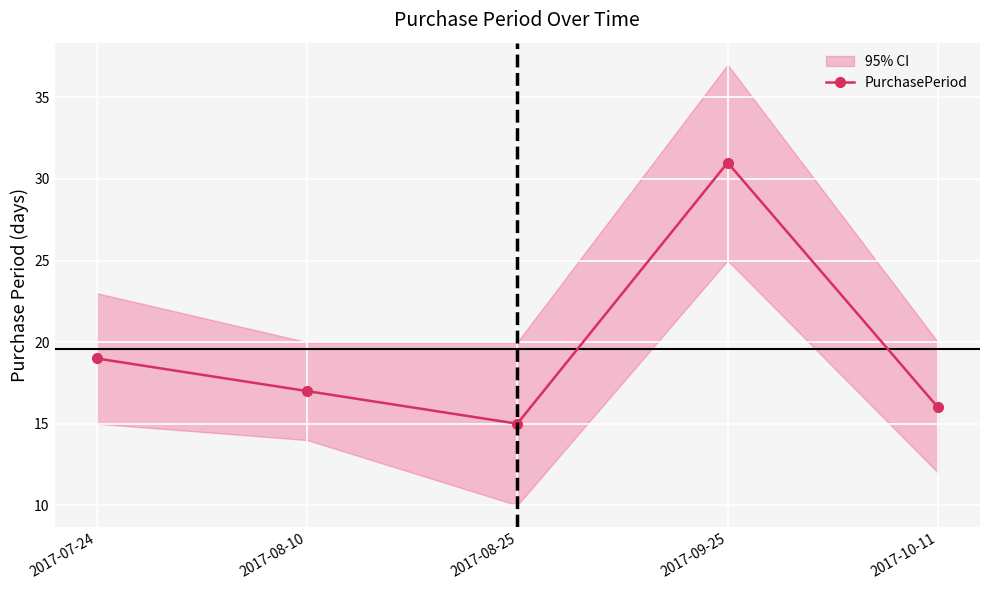

What is the minimum value shown in the chart?

15